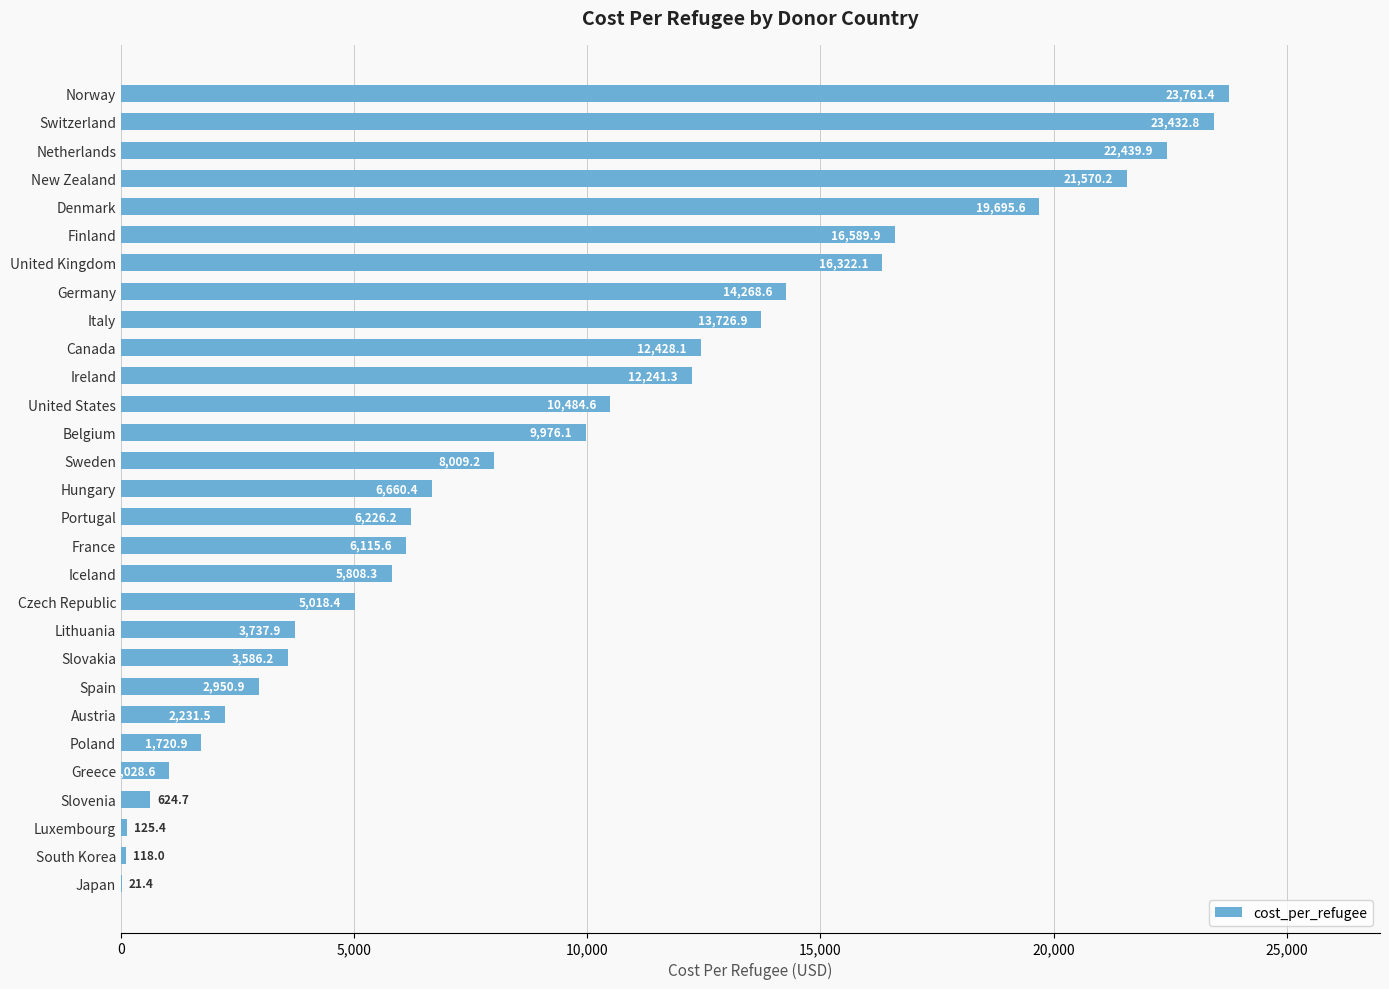

Reading bottom to top, what are all the values shown in this chart?

Japan=21.4	South Korea=118.0	Luxembourg=125.4	Slovenia=624.7	Greece=1028.6	Poland=1720.9	Austria=2231.5	Spain=2950.9	Slovakia=3586.2	Lithuania=3737.9	Czech Republic=5018.4	Iceland=5808.3	France=6115.6	Portugal=6226.2	Hungary=6660.4	Sweden=8009.2	Belgium=9976.1	United States=10484.6	Ireland=12241.3	Canada=12428.1	Italy=13726.9	Germany=14268.6	United Kingdom=16322.1	Finland=16589.9	Denmark=19695.6	New Zealand=21570.2	Netherlands=22439.9	Switzerland=23432.8	Norway=23761.4